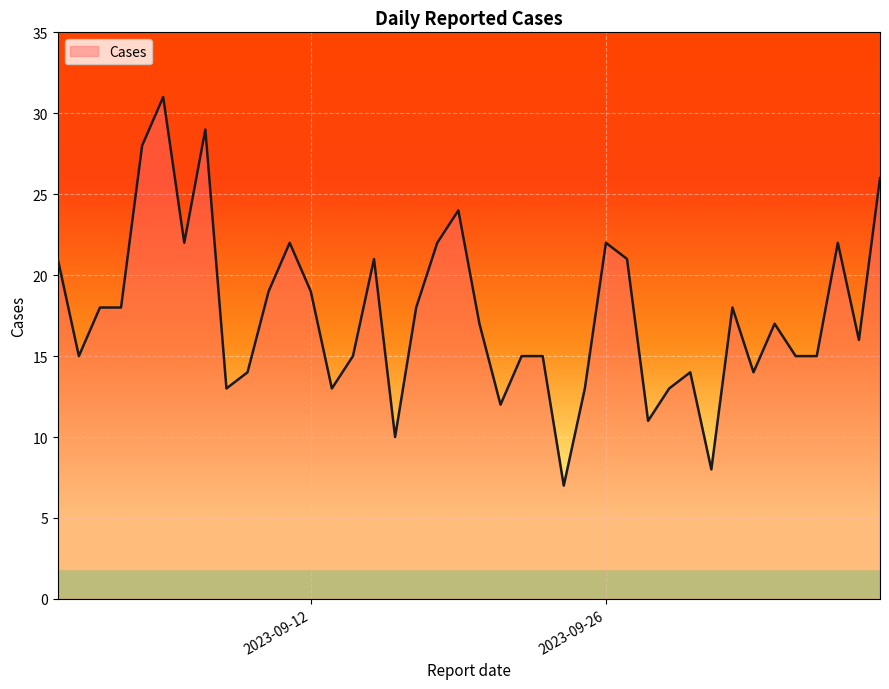

What is the difference between the maximum and minimum values?

24